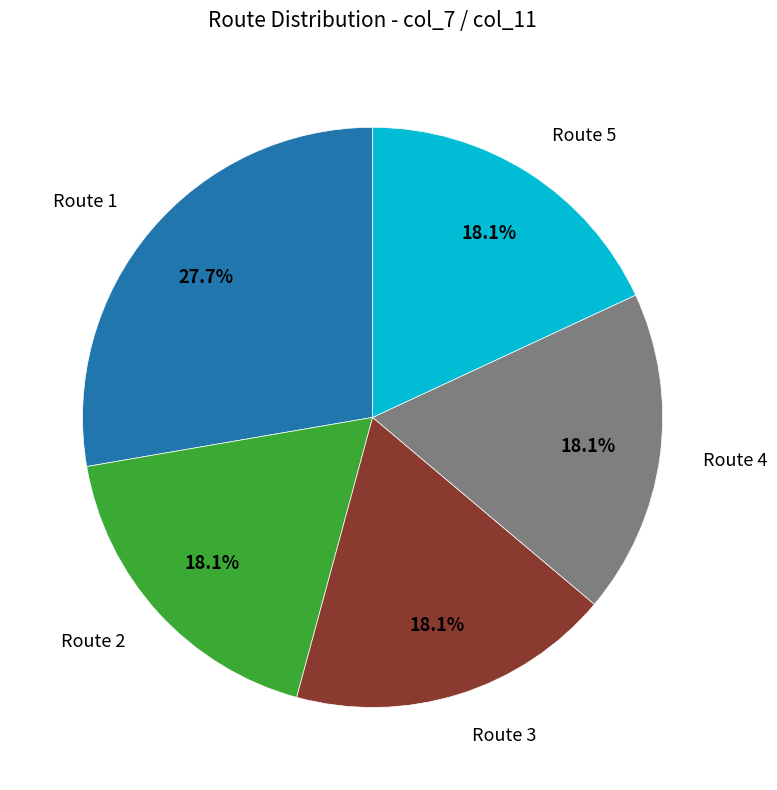

Which slice is the largest?

Route 1